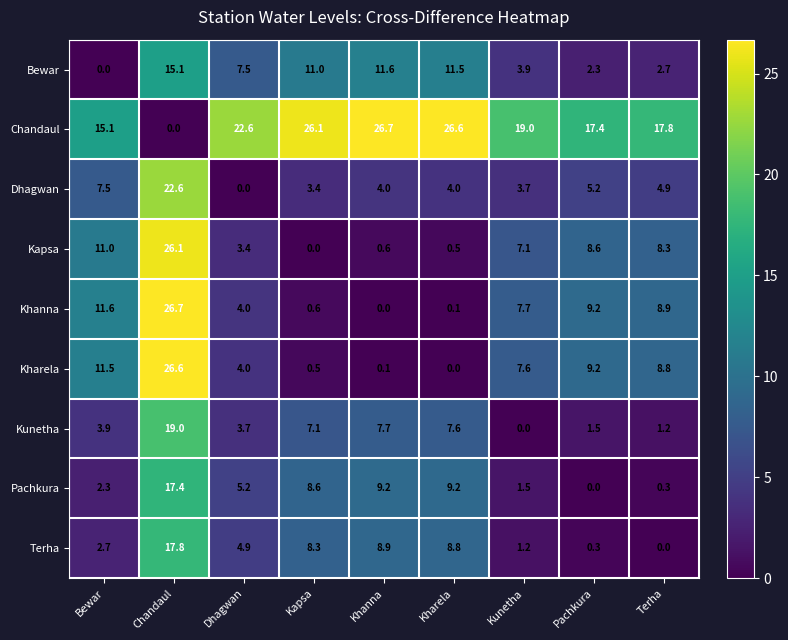

At which category is the sum across all series the highest?

Chandaul